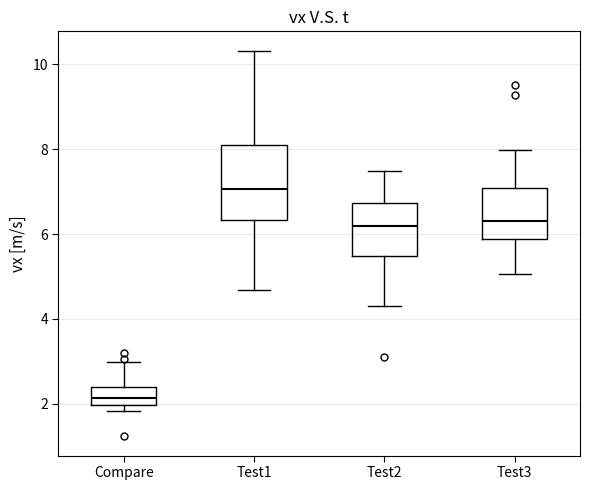

Reading left to right, read every box against the y-axis: the position of its median line, the range the box covers, and the ends of its whiskers. The values are not printed on the chart, so give them approximately, as read against the axis.

Compare: median 2.2, box 2.0 to 2.4, whiskers 1.8 to 3.0
Test1: median 7.0, box 6.4 to 8.0, whiskers 4.6 to 10.4
Test2: median 6.2, box 5.4 to 6.8, whiskers 4.2 to 7.4
Test3: median 6.4, box 5.8 to 7.0, whiskers 5.0 to 8.0